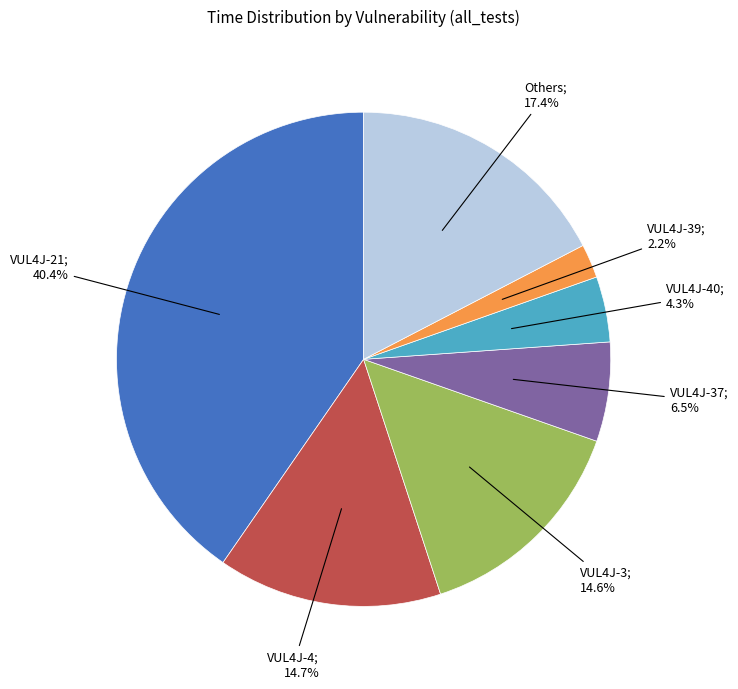

How many slices are in this pie chart?

7